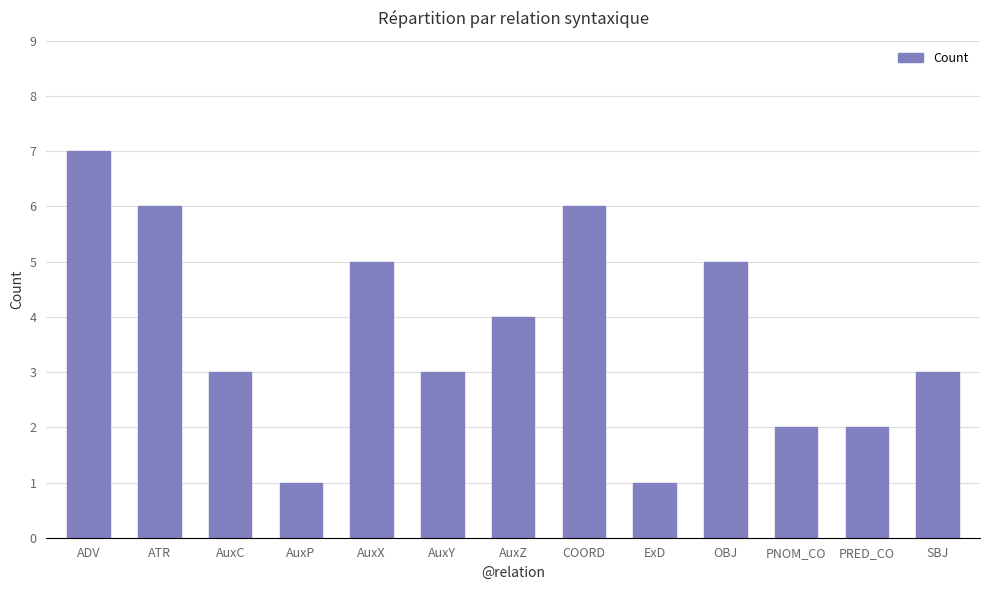

What is the ratio of the value at AuxZ to the value at AuxY?

1.3